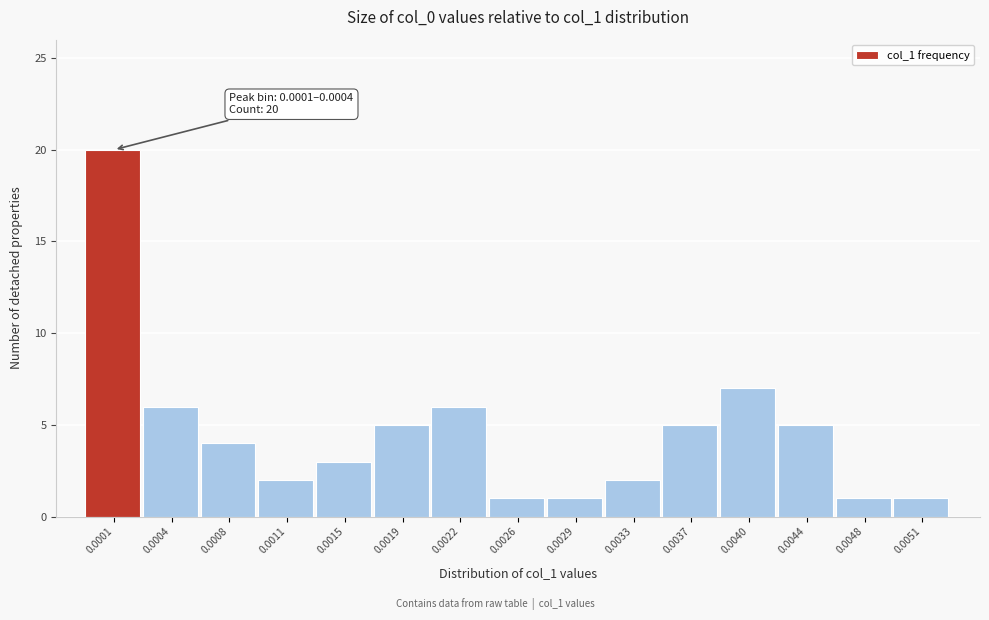

Reading right to left, extract all data points from this chart.

0.0051=1	0.0048=1	0.0044=5	0.0040=7	0.0037=5	0.0033=2	0.0029=1	0.0026=1	0.0022=6	0.0019=5	0.0015=3	0.0011=2	0.0008=4	0.0004=6	0.0001=20